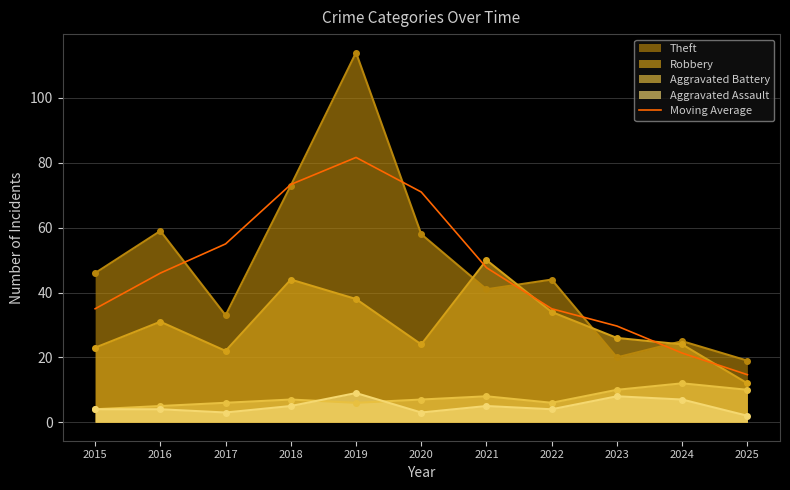

Read the Aggravated Assault value at 2015.

4.0